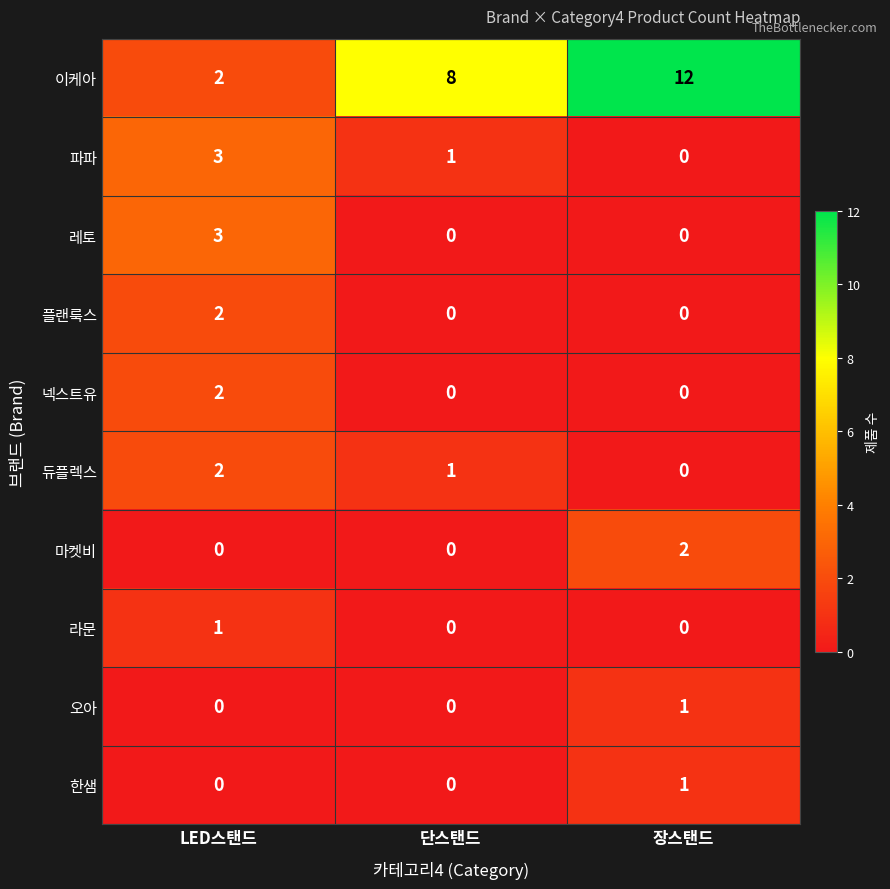

What is the average value of the 이케아 series?

7